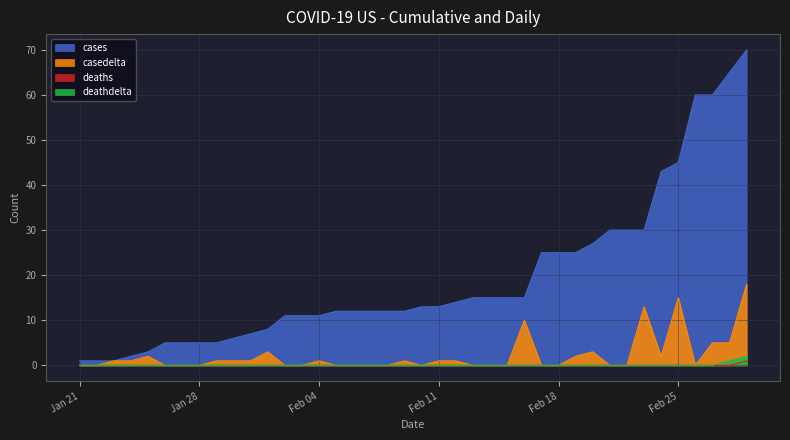

True or false: cases and deaths cross at least once.

False